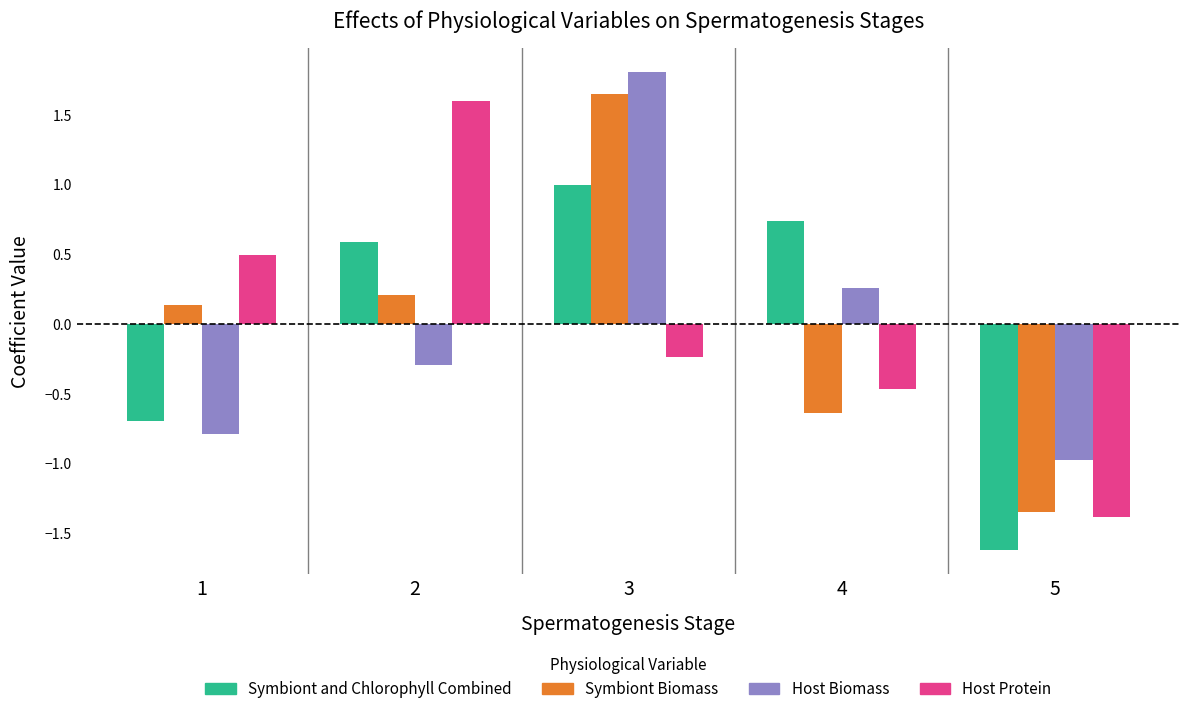

What is the sum of the Host Biomass values at 1 and 4?

-0.5